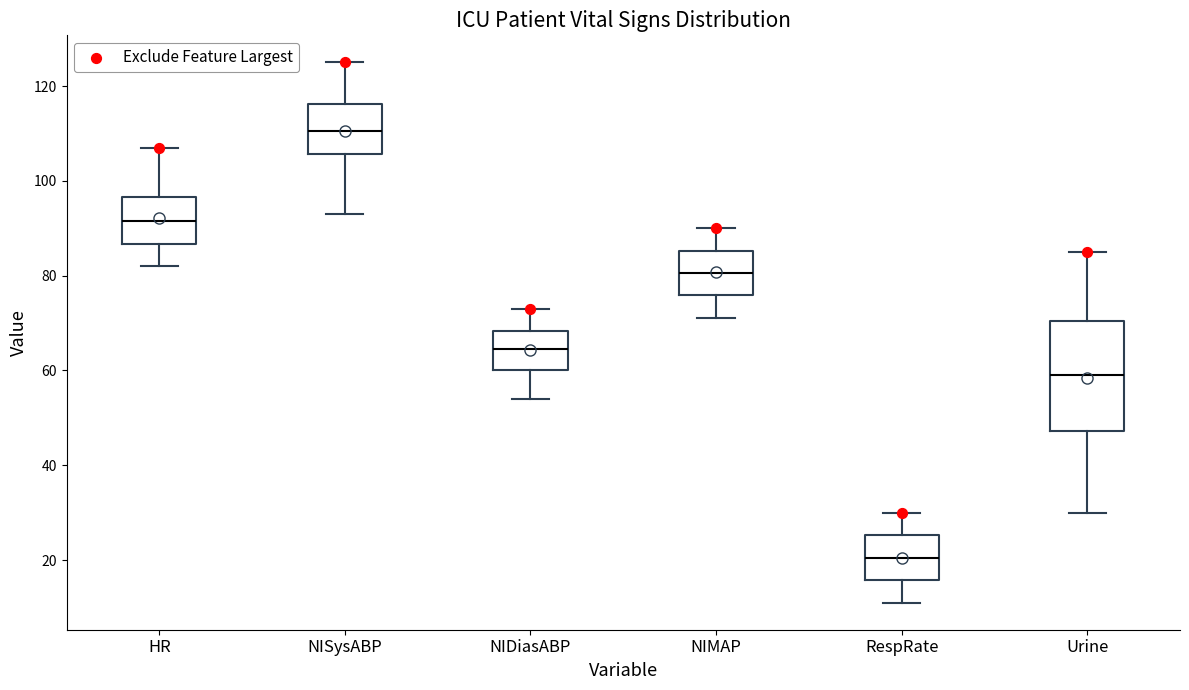

Where is the upper edge of the box for NIDiasABP on the y-axis? The values are not printed on the chart, so give them approximately, as read against the axis.

68